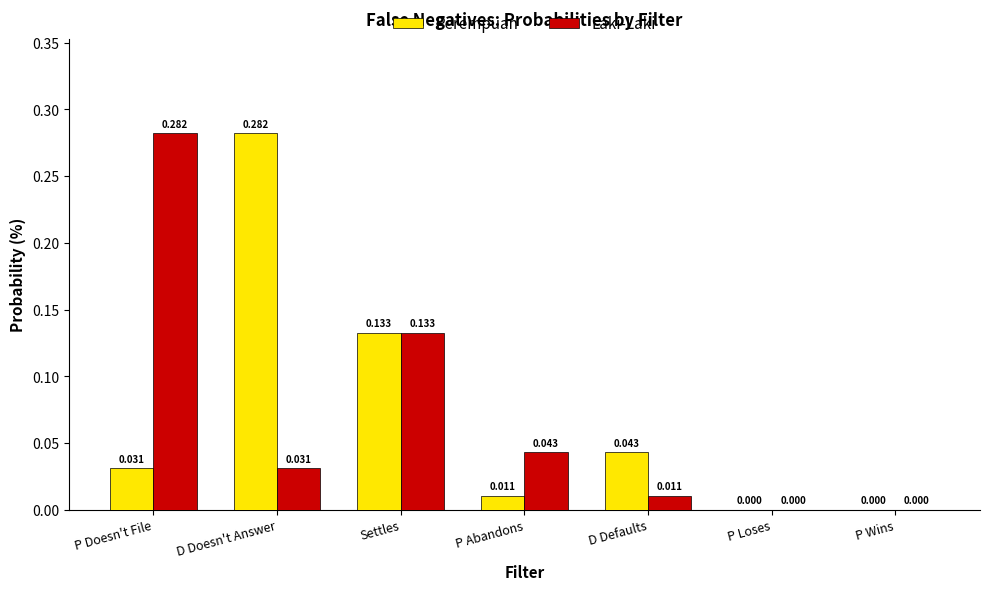

The value of Perempuan at D Defaults is 0.0. True or false?

True